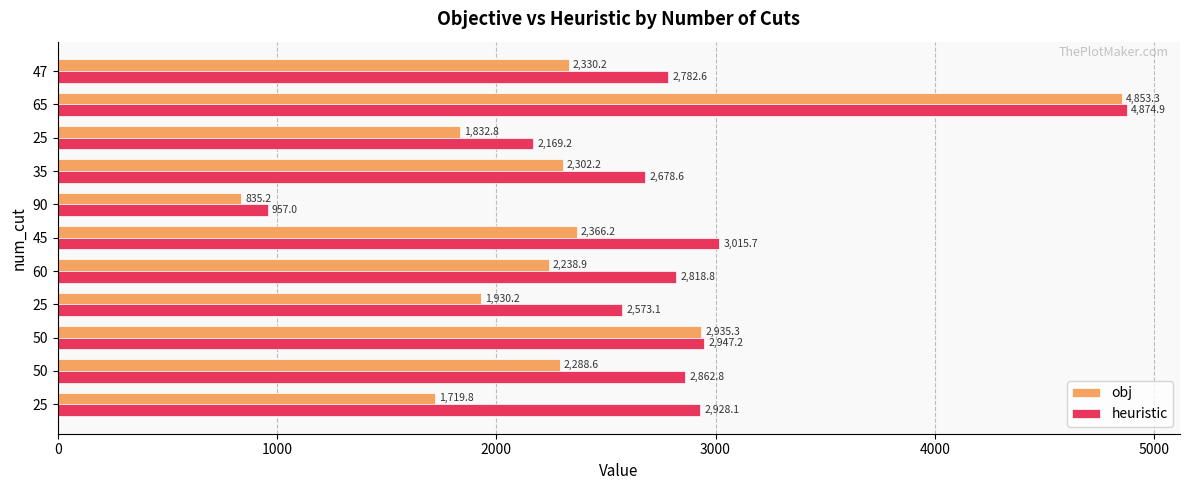

Reading left to right, extract all data points from this chart.

obj: 1719.8	2288.6	2935.3	1930.2	2238.9	2366.2	835.2	2302.2	1832.8	4853.3	2330.2
heuristic: 2928.1	2862.8	2947.2	2573.1	2818.8	3015.7	957.0	2678.6	2169.2	4874.9	2782.6